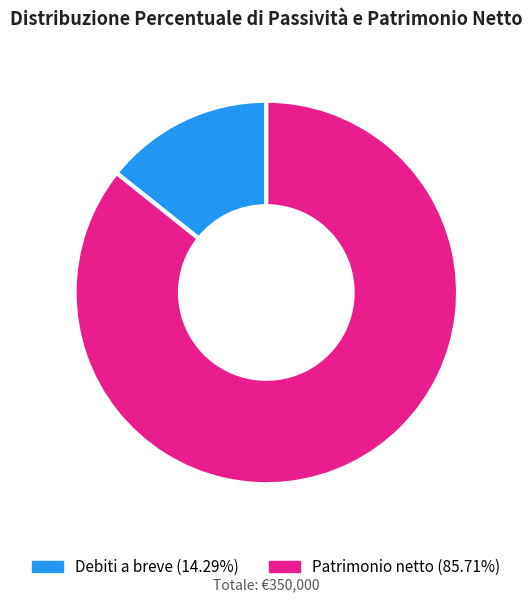

To the nearest percent, what is the average slice percentage?

50%